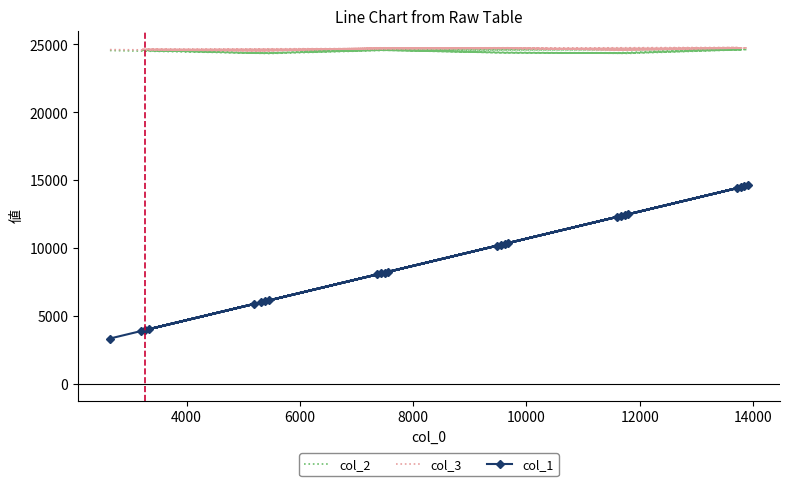

What are all the series names shown in the legend?

col_2, col_3, col_1